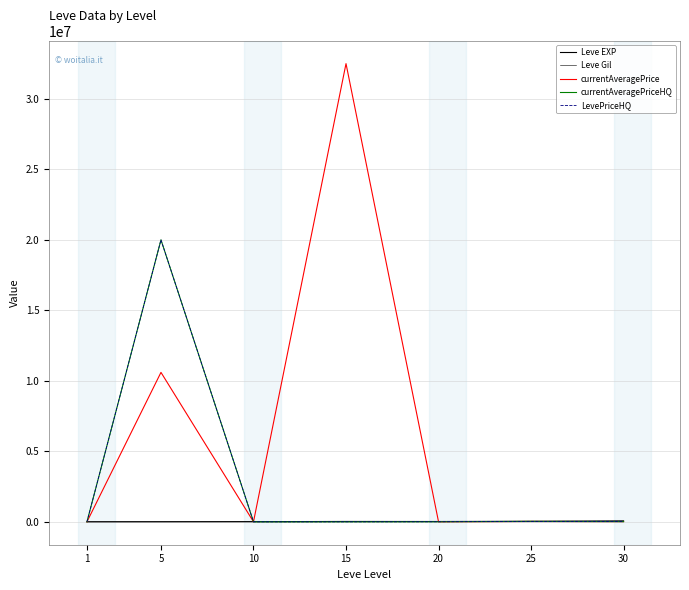

Between 10 and 15, which series saw the biggest shift?

currentAveragePrice